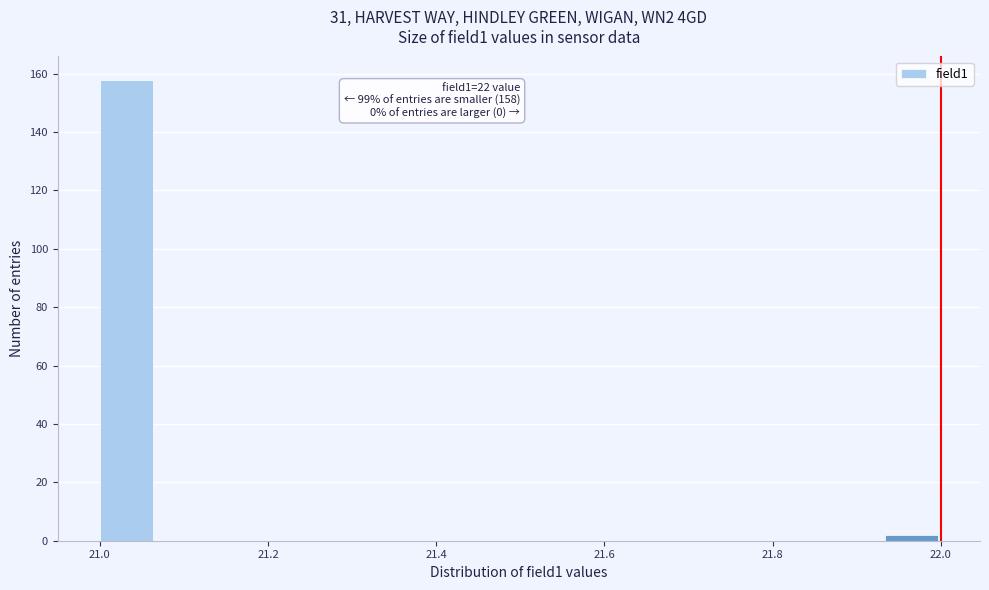

Around what value on the x-axis is the tallest bar? Give the approximate position of its centre, as read against the axis.

21.04